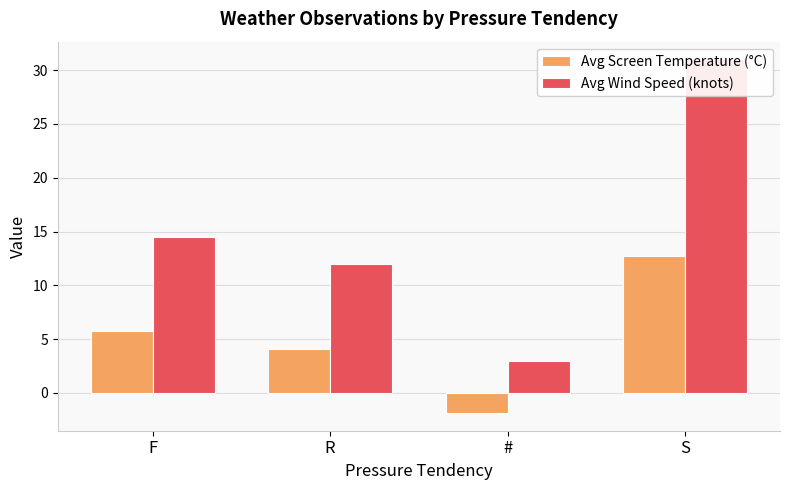

Are the bars grouped side by side (vs. stacked)?

Yes